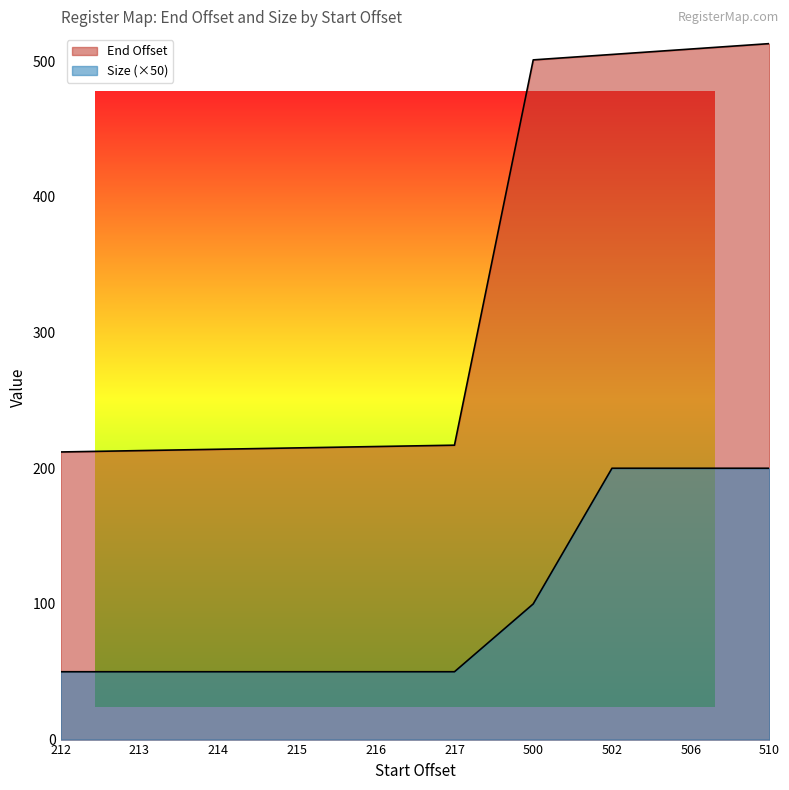

True or false: End Offset has a value of 215 at 215.

True